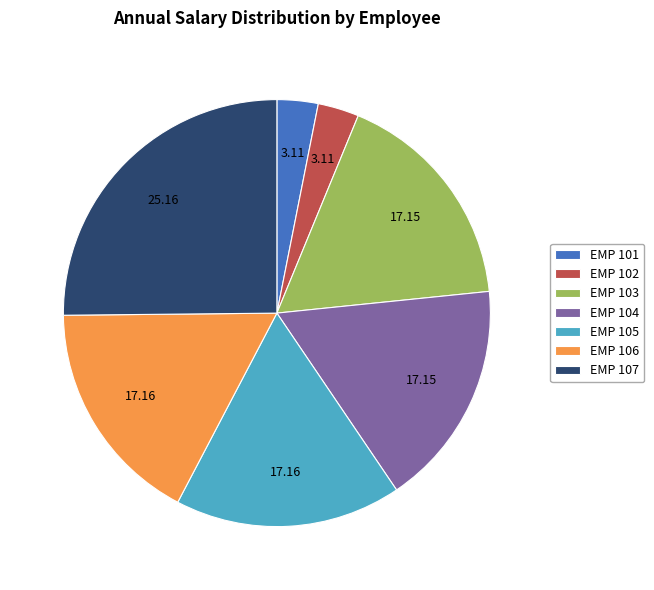

Do EMP 101 and EMP 104 together represent more than half of the pie?

No